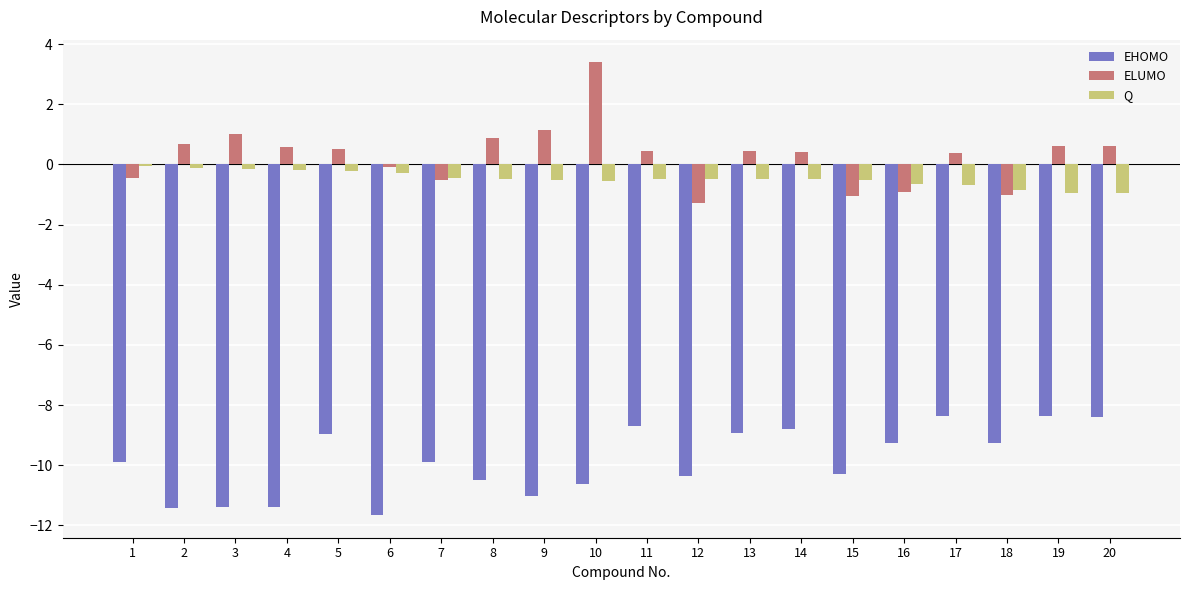

What are all the series names shown in the legend?

EHOMO, ELUMO, Q